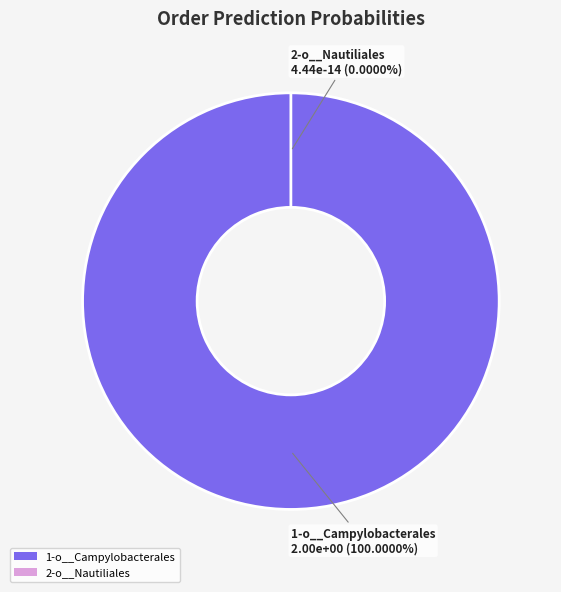

Does RUG537.fasta represent more than half of the total?

No